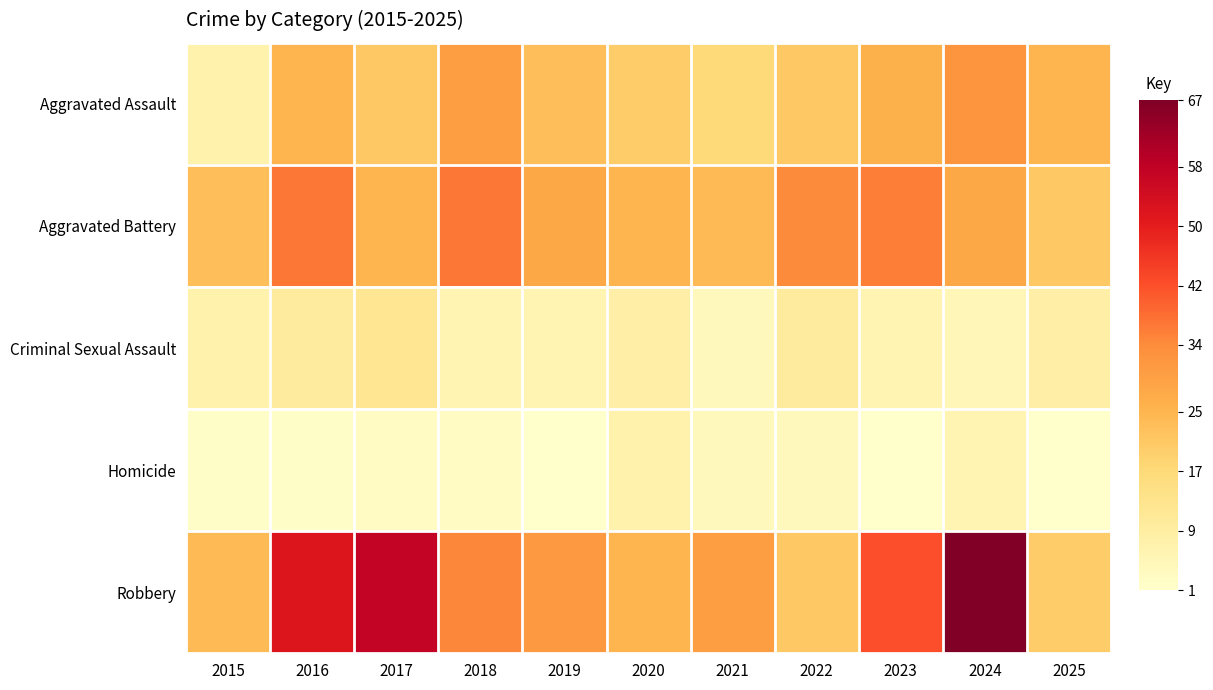

Reading left to right, what are all the values shown in this chart?

Aggravated Assault: 2015=7	2016=25	2017=21	2018=30	2019=23	2020=20	2021=17	2022=21	2023=26	2024=32	2025=25
Aggravated Battery: 2015=23	2016=37	2017=25	2018=37	2019=28	2020=25	2021=24	2022=34	2023=36	2024=28	2025=21
Criminal Sexual Assault: 2015=7	2016=10	2017=12	2018=6	2019=6	2020=8	2021=4	2022=10	2023=6	2024=5	2025=8
Homicide: 2015=2	2016=2	2017=3	2018=3	2019=1	2020=7	2021=4	2022=4	2023=1	2024=6	2025=1
Robbery: 2015=24	2016=52	2017=57	2018=35	2019=31	2020=25	2021=30	2022=21	2023=42	2024=67	2025=20